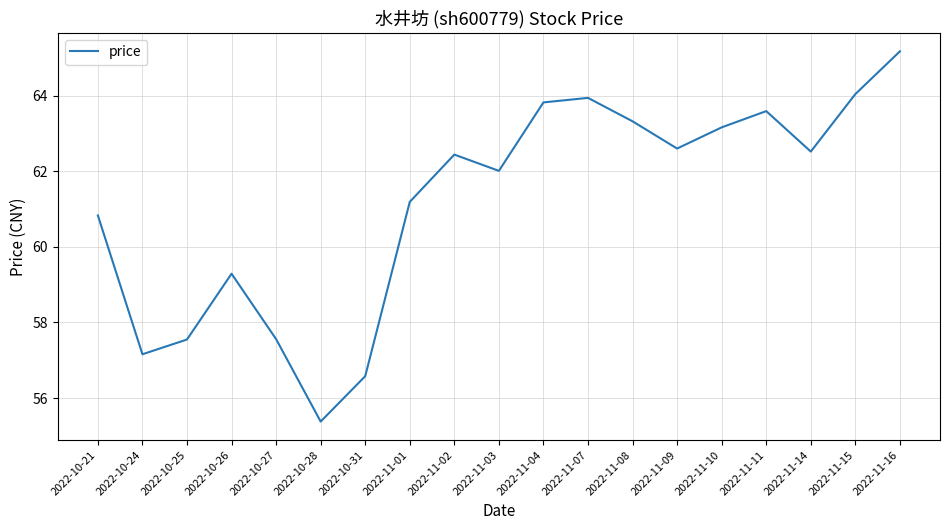

How many interior local valleys (lower than both neighbors) does the data have?

5